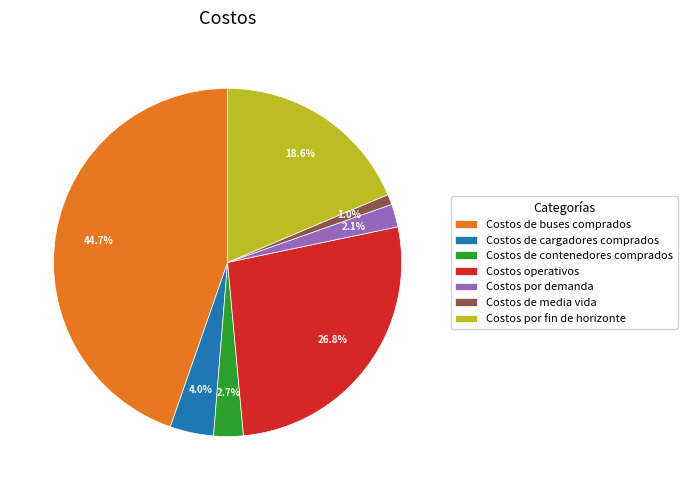

How much of the chart is everything except Costos por demanda?

97.9%